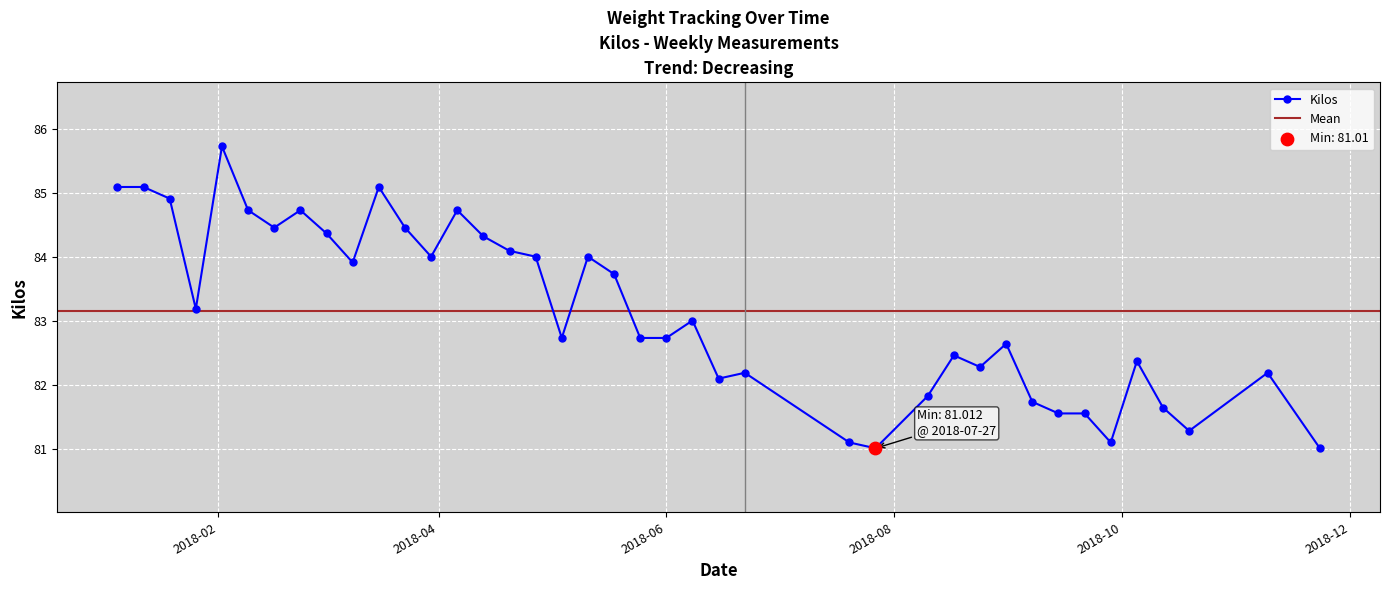

What is the maximum value for Kilos?

85.7